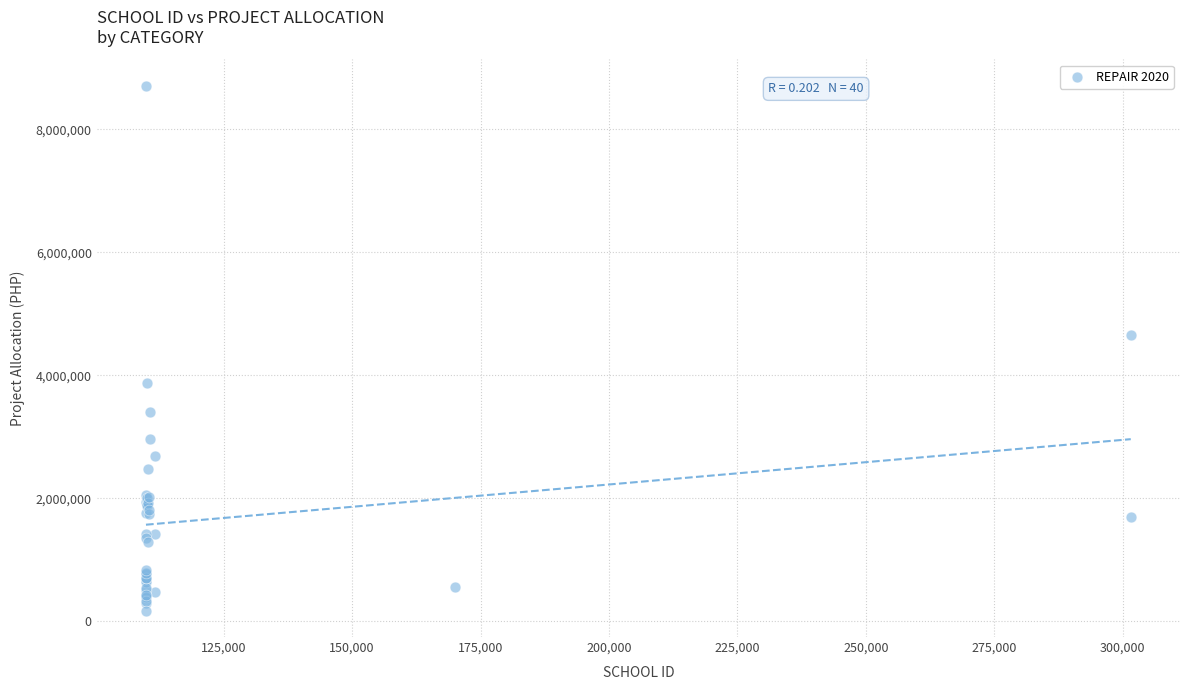

What Y value in the scatter plot is closest to 4443047?

4659654